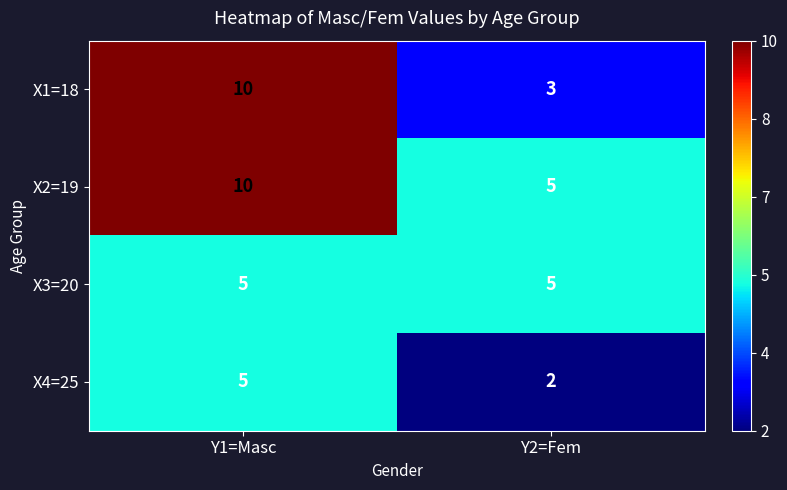

What is the total value across all series at Y1=Masc?

30